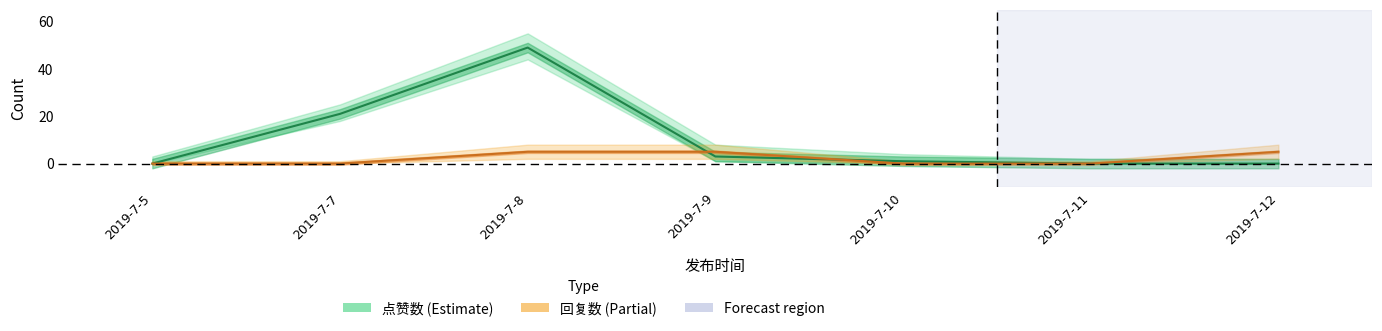

The value of 回复数 at 2019-7-5 is 3. True or false?

False